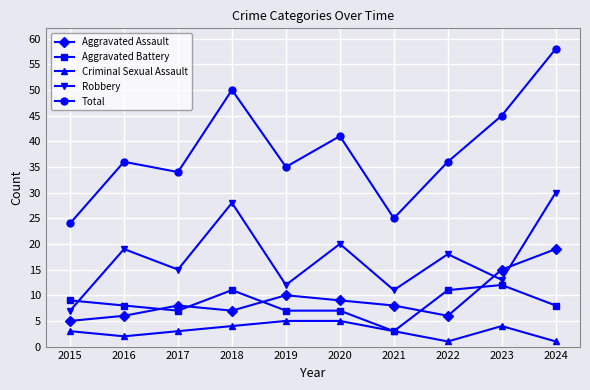

Rank the series by their maximum value, from highest to lowest.

Total, Robbery, Aggravated Assault, Aggravated Battery, Criminal Sexual Assault